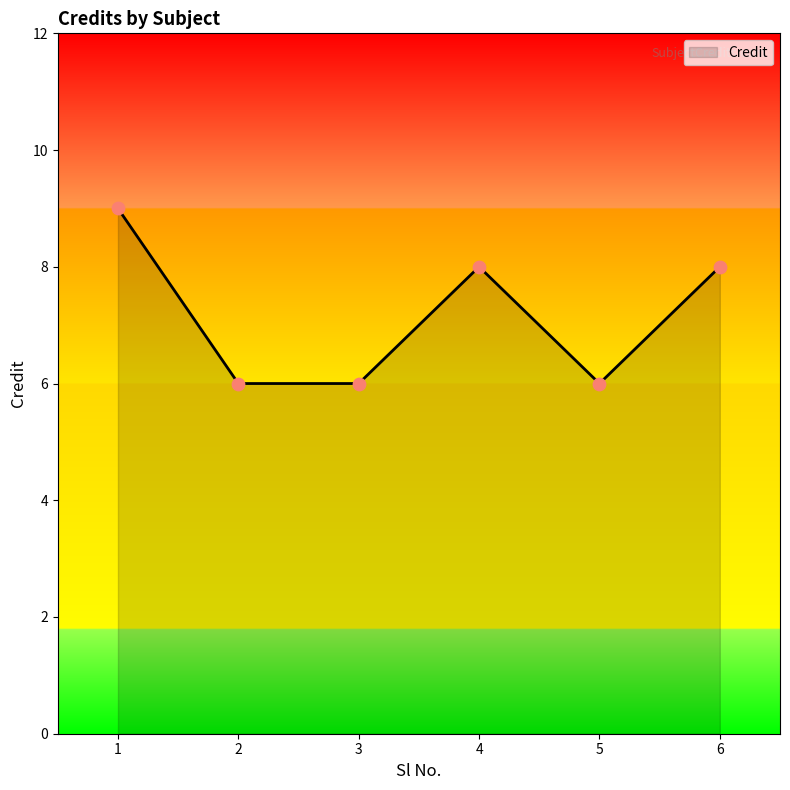

Which has a higher value, 4 or 5?

4